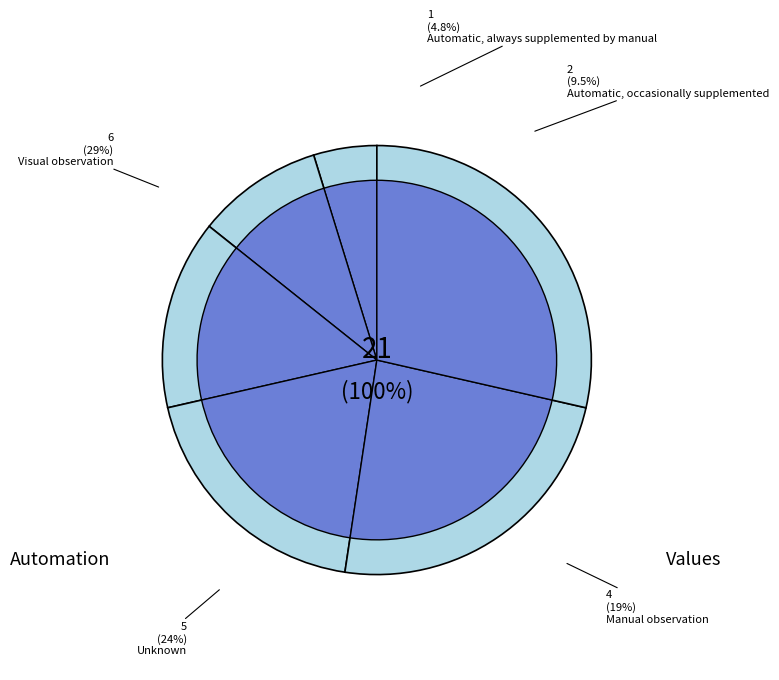

Is there a majority slice in this chart?

No